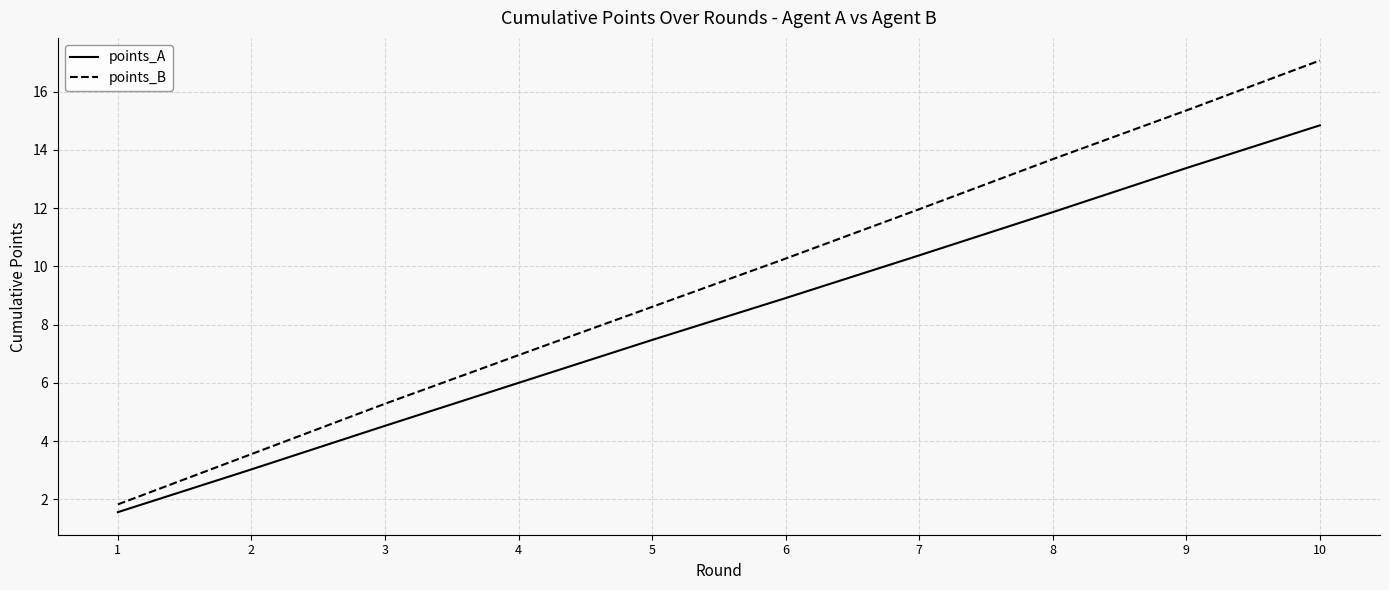

Reading left to right, what are all the values shown in this chart?

points_A: 1.6	3.0	4.5	6.0	7.5	8.9	10.4	11.9	13.4	14.8
points_B: 1.8	3.6	5.3	7.0	8.6	10.3	12.0	13.7	15.4	17.1